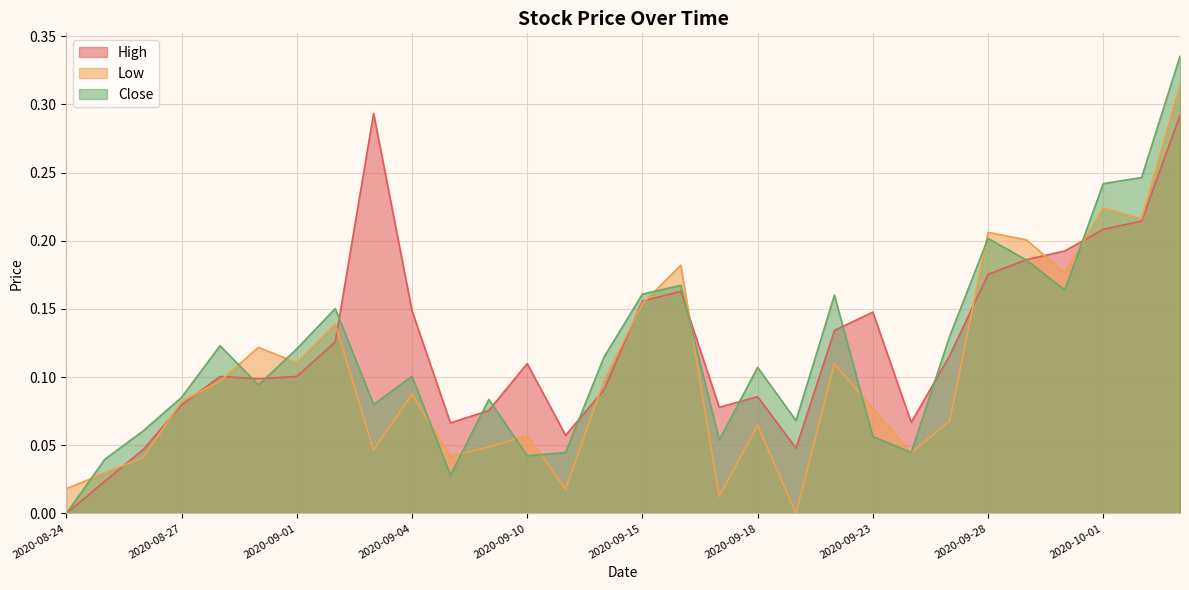

List the labels in order of High value, smallest first.

2020-08-24, 2020-08-25, 2020-08-26, 2020-09-21, 2020-09-11, 2020-09-08, 2020-09-24, 2020-09-09, 2020-09-17, 2020-08-27, 2020-09-18, 2020-09-14, 2020-08-31, 2020-08-28, 2020-09-01, 2020-09-10, 2020-09-25, 2020-09-02, 2020-09-22, 2020-09-23, 2020-09-04, 2020-09-15, 2020-09-16, 2020-09-28, 2020-09-29, 2020-09-30, 2020-10-01, 2020-10-02, 2020-10-05, 2020-09-03